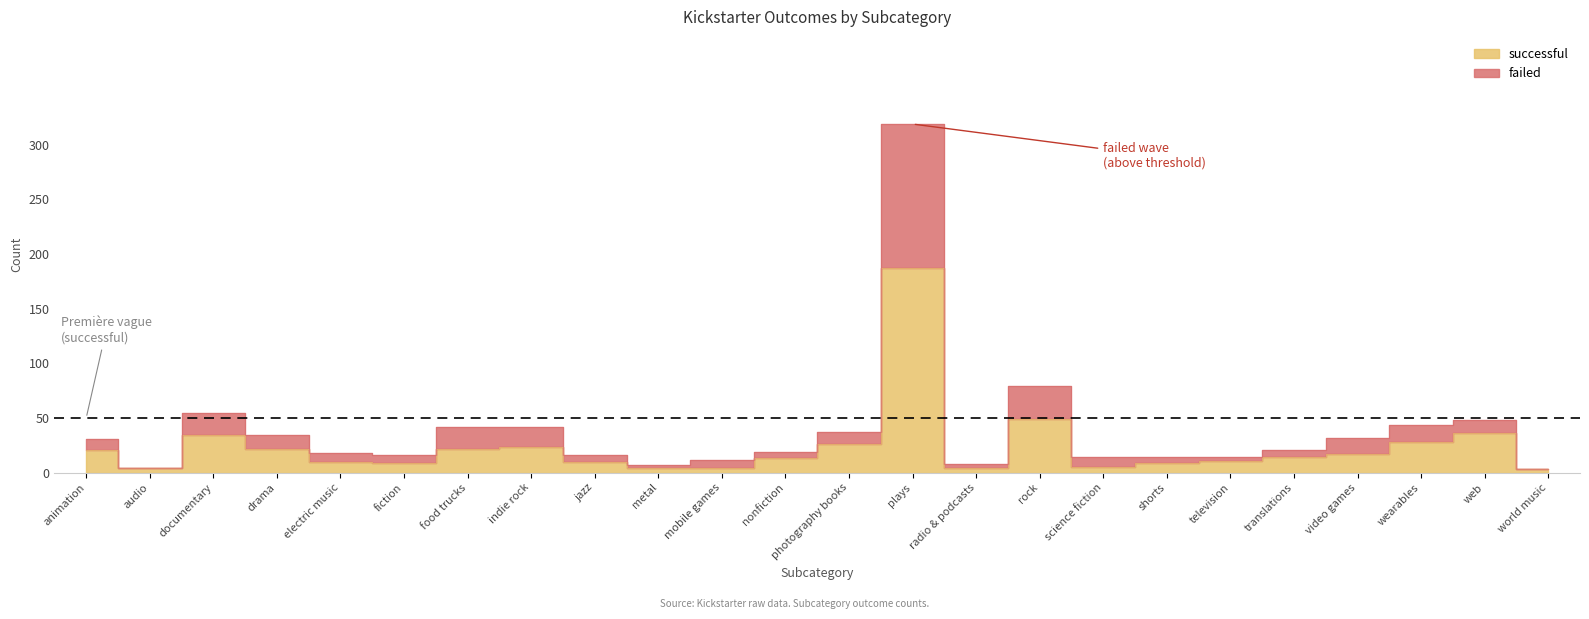

What is the sum of all successful values?

565